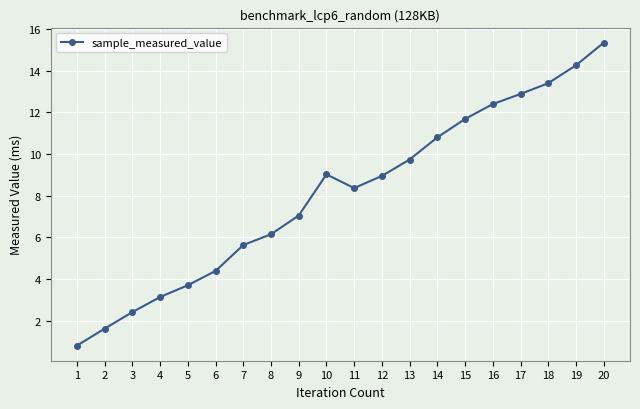

What is the ratio of the value at 14 to the value at 9?

1.5